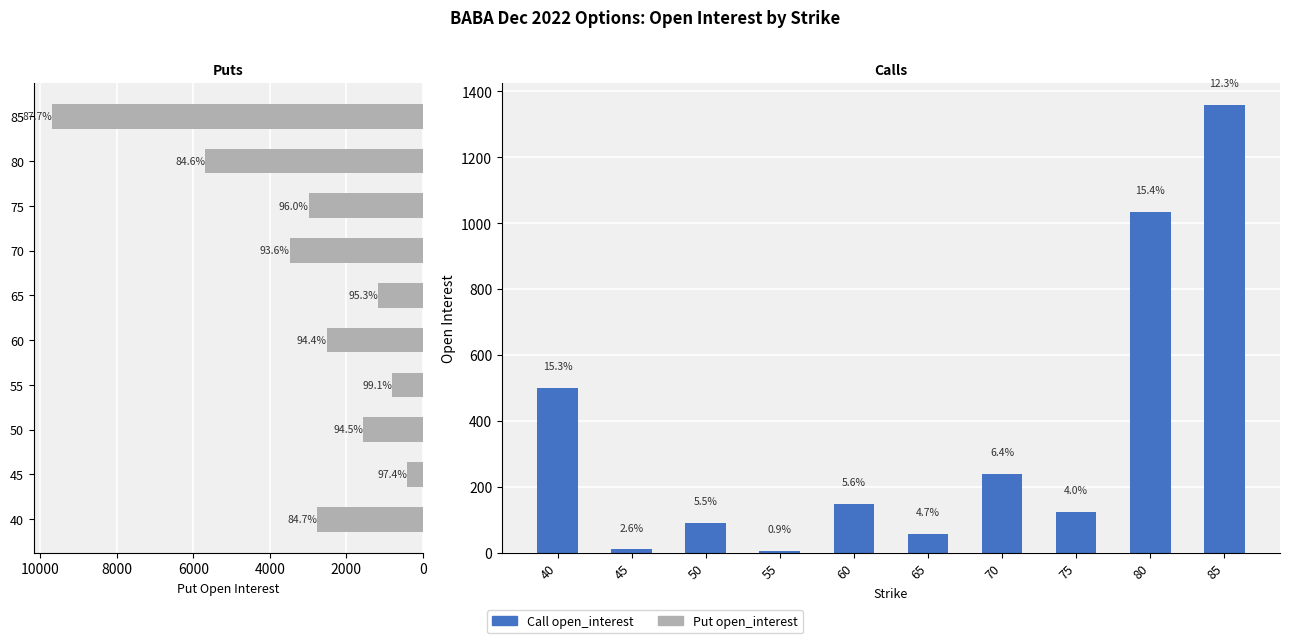

What is the average value of the Put open_interest series?

3104